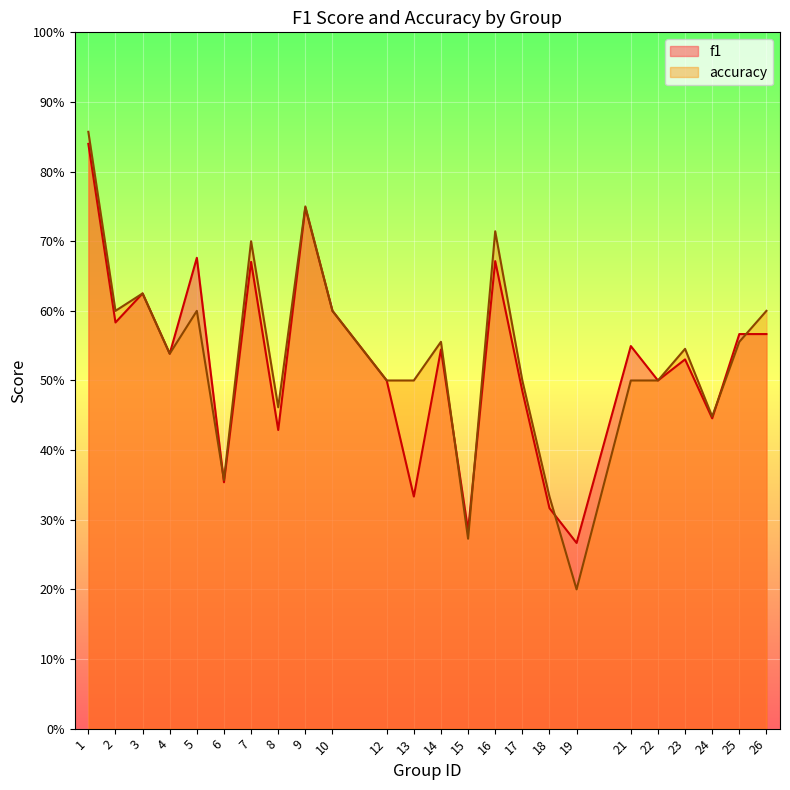

What is the value of the f1 point at the 21st from the left?

0.5